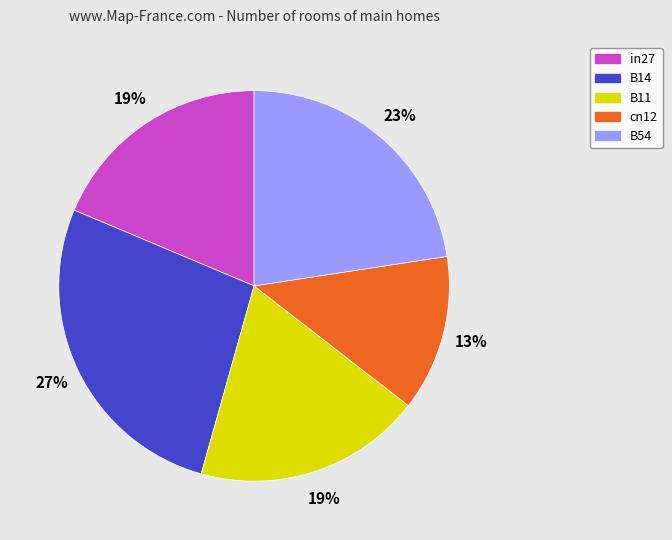

Count the number of slices in the pie.

5